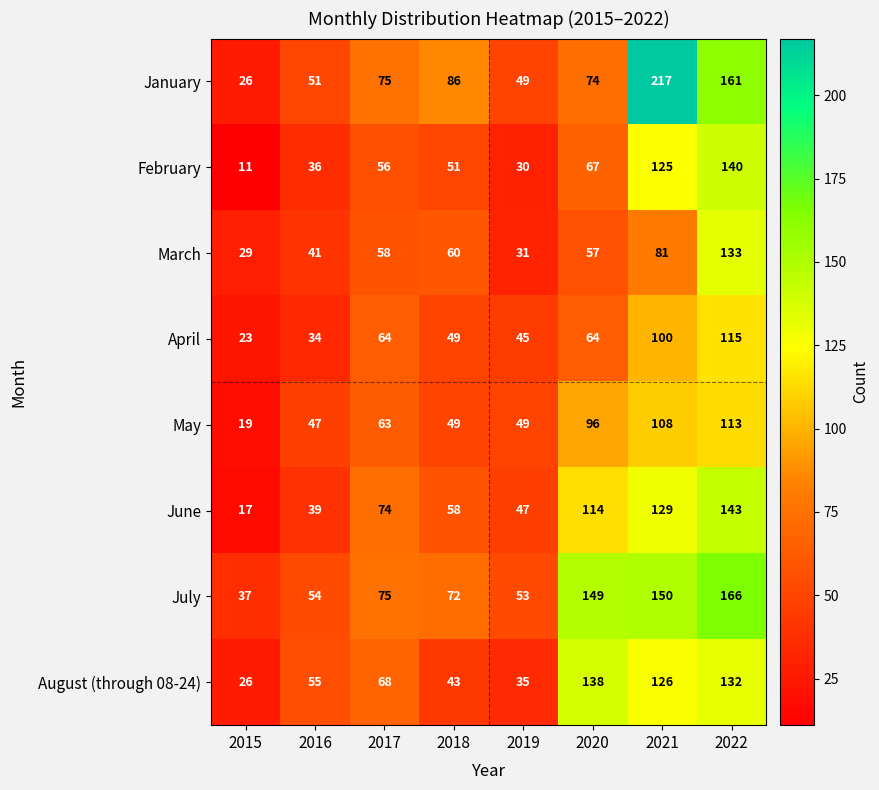

The value of March at 2016 is 61. True or false?

False